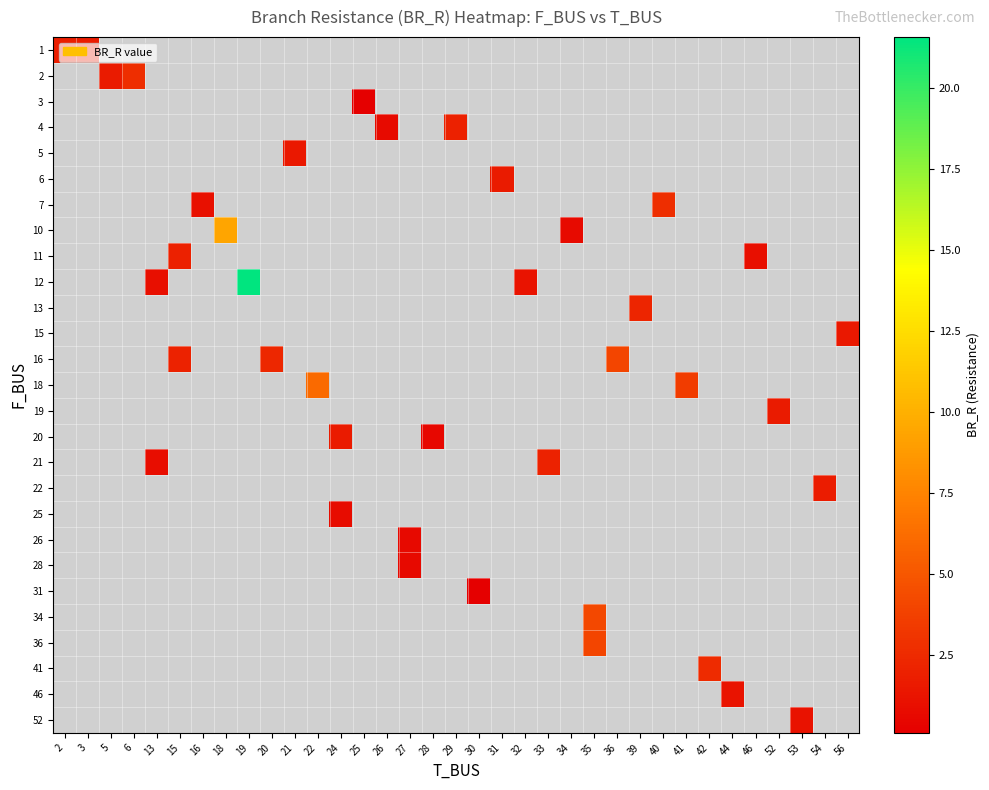

At how many categories does at least one series exceed 2?

13